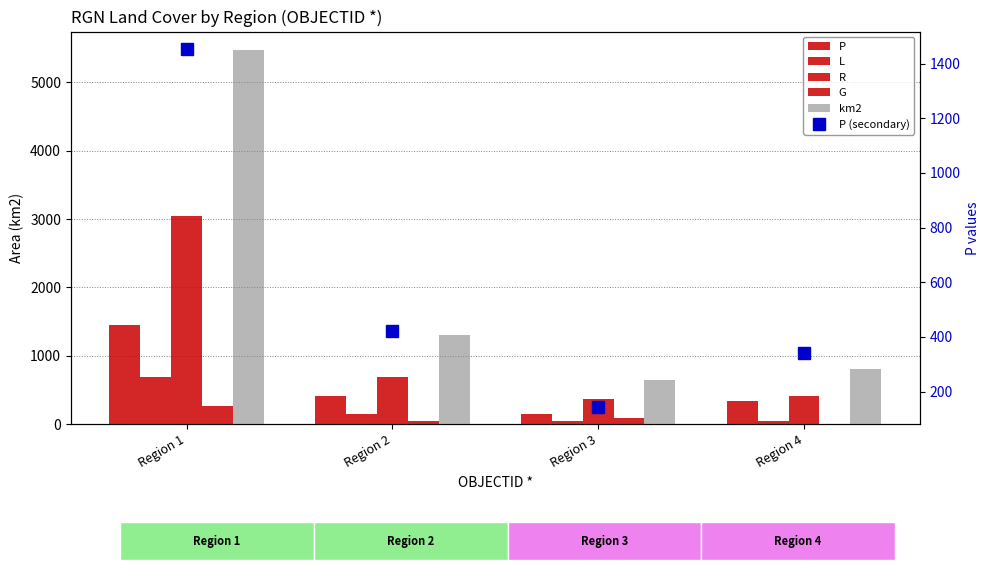

Is it true that P equals 420.5 at Region 2?

True